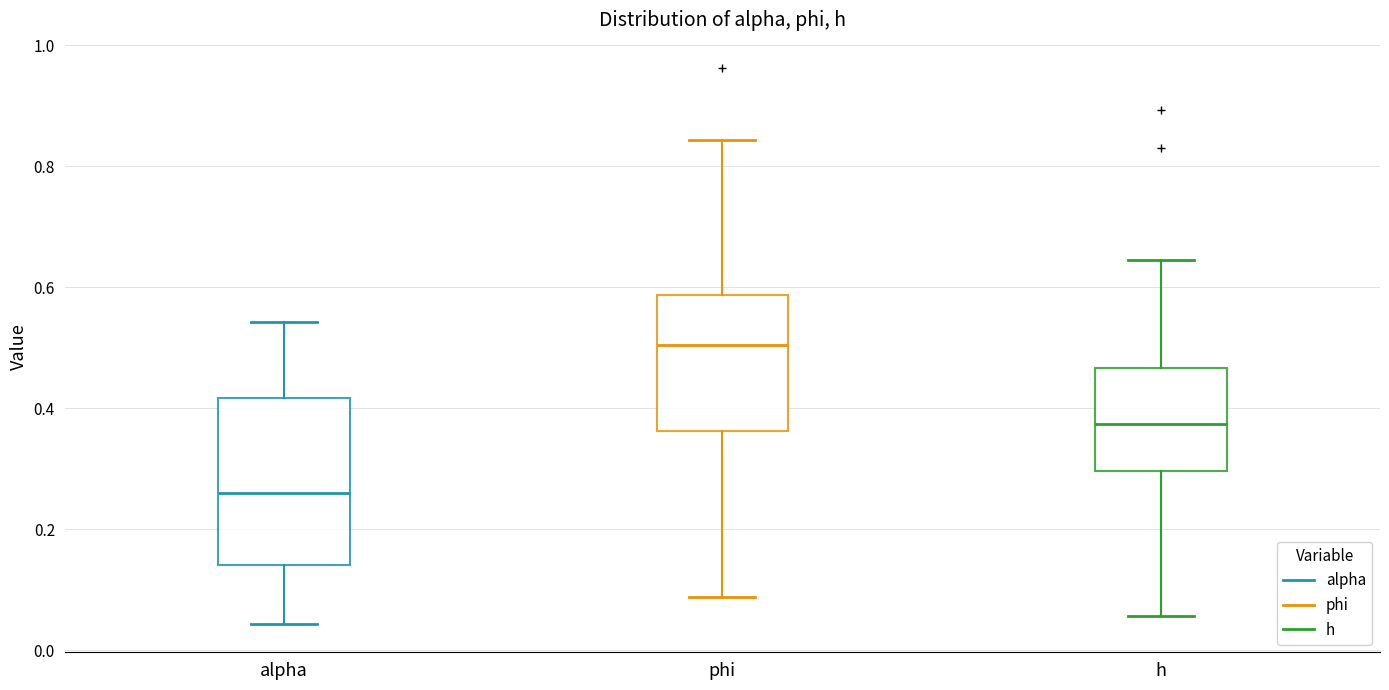

Reading left to right, read every box against the y-axis: the position of its median line, the range the box covers, and the ends of its whiskers. The values are not printed on the chart, so give them approximately, as read against the axis.

alpha: median 0.26, box 0.14 to 0.42, whiskers 0.04 to 0.54
phi: median 0.50, box 0.36 to 0.58, whiskers 0.08 to 0.84
h: median 0.38, box 0.30 to 0.46, whiskers 0.06 to 0.64